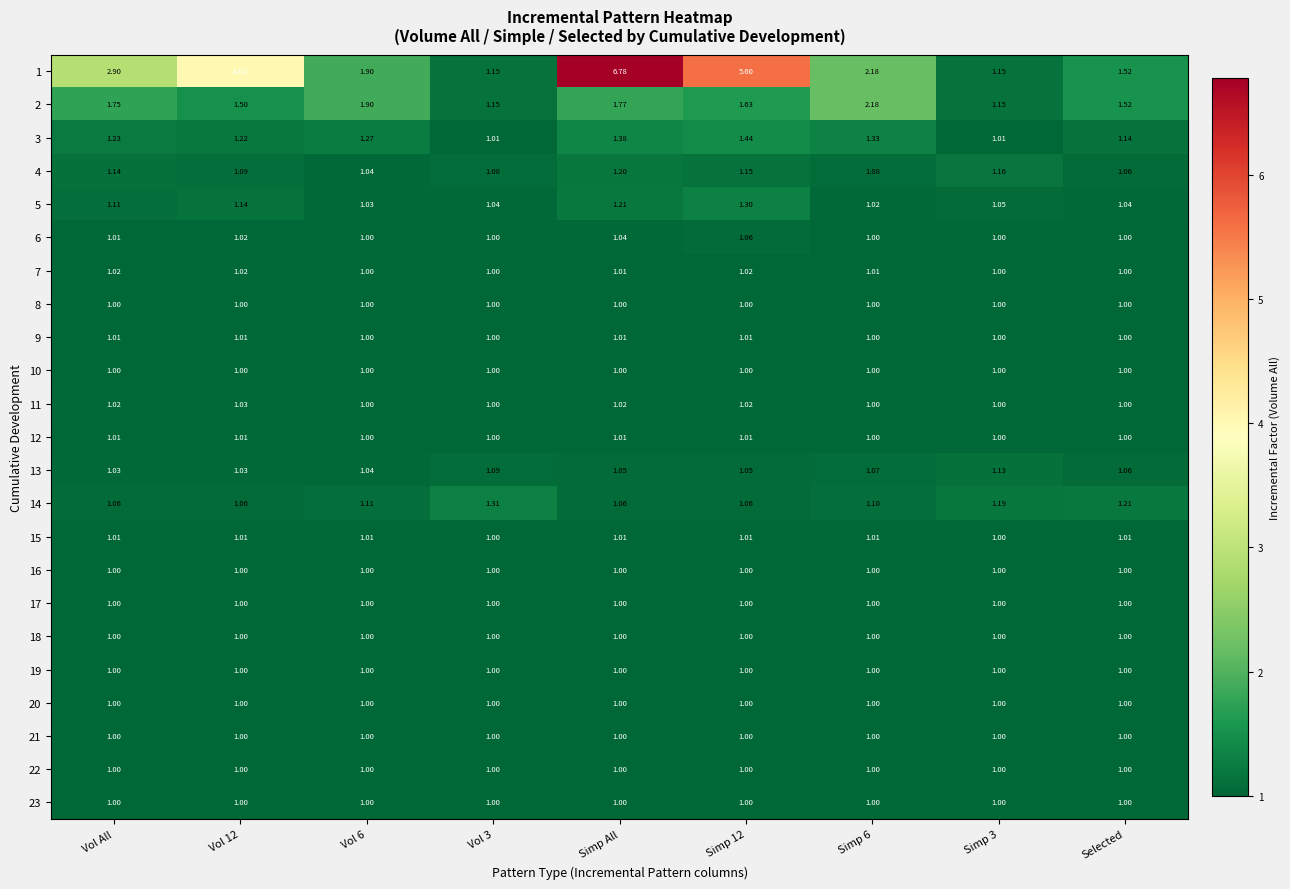

Which label corresponds to the largest value in the chart?

Simp All